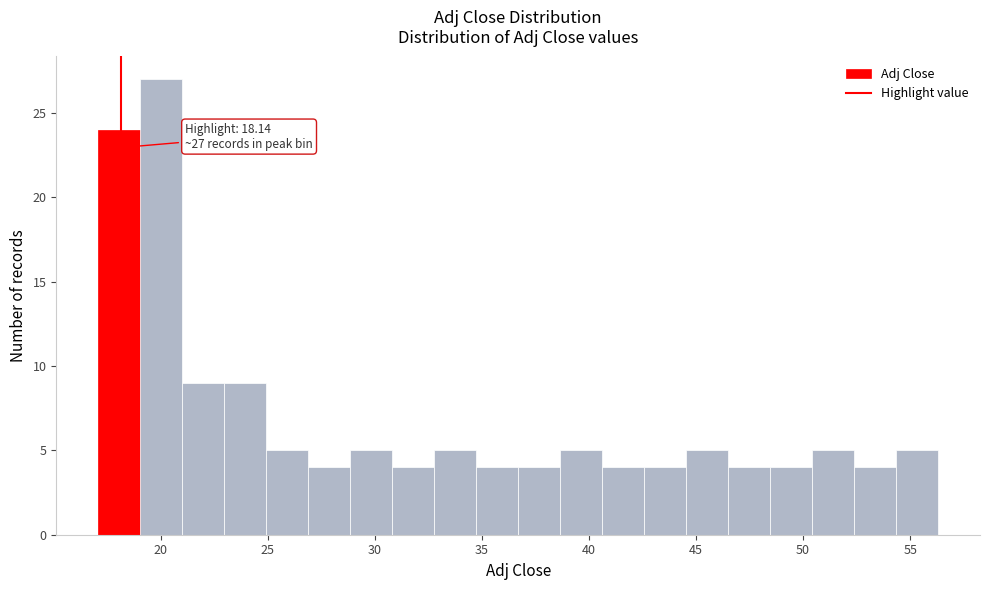

Around what value on the x-axis is the tallest bar? Give the approximate position of its centre, as read against the axis.

20.0